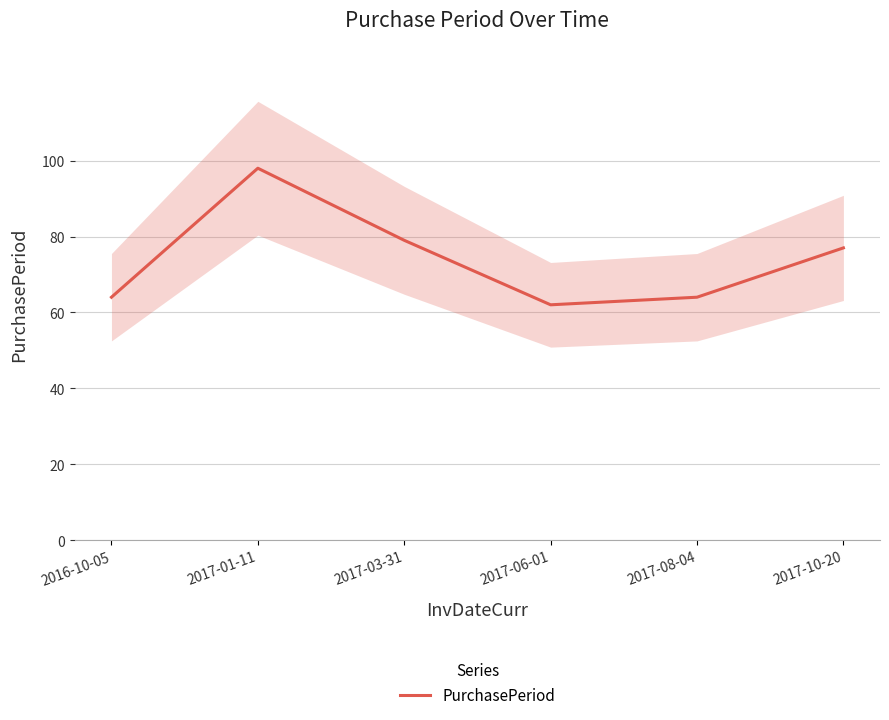

Does the chart display data point markers on the line(s)?

No